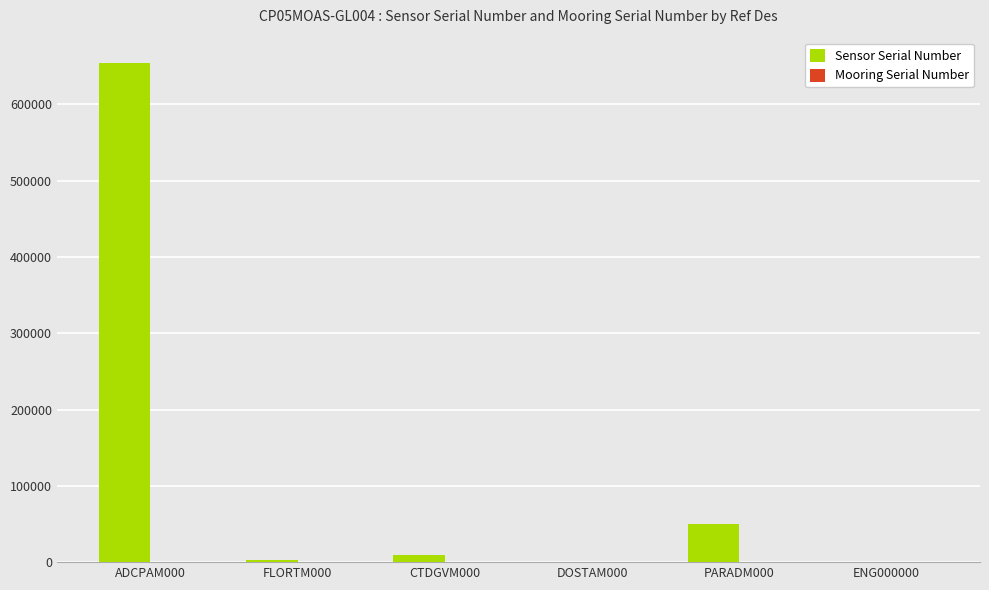

Which series has the largest total across all categories?

Sensor Serial Number